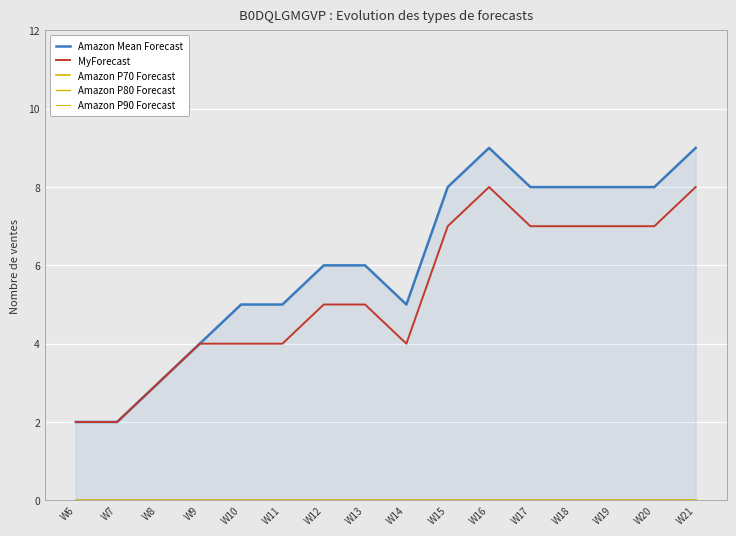

True or false: Amazon P90 Forecast and Amazon P80 Forecast cross at least once.

False